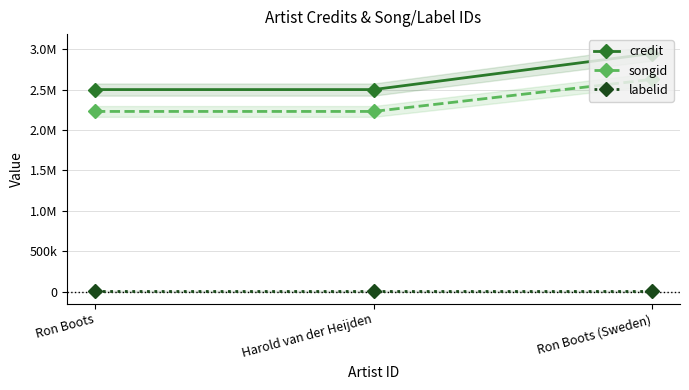

Is this an area chart (filled region under the line)?

No